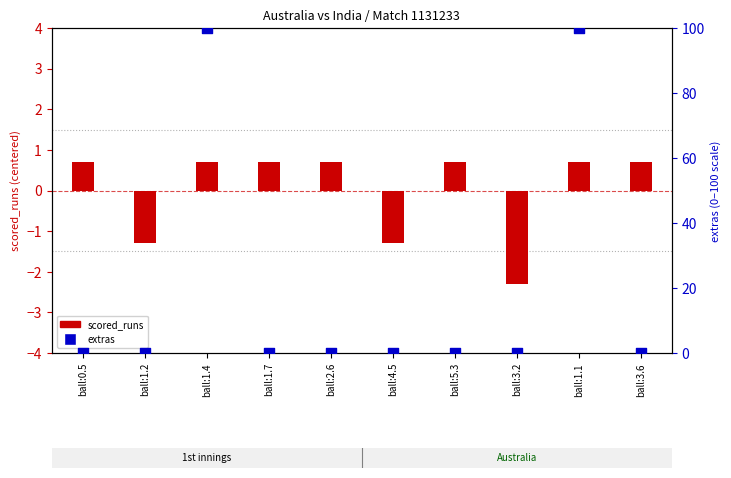

Which series contains the highest Y value?

extras